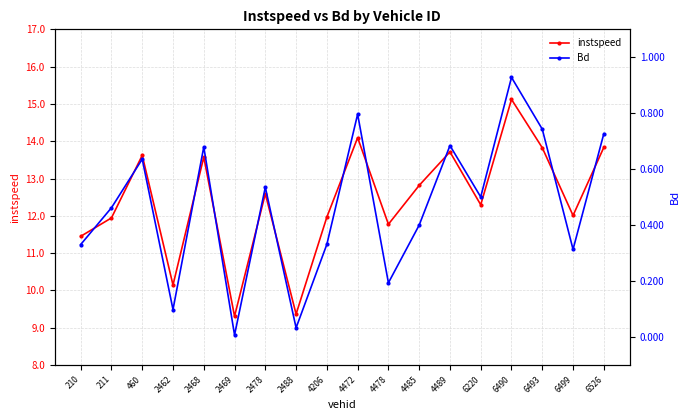

Which series has the largest total across all categories?

instspeed